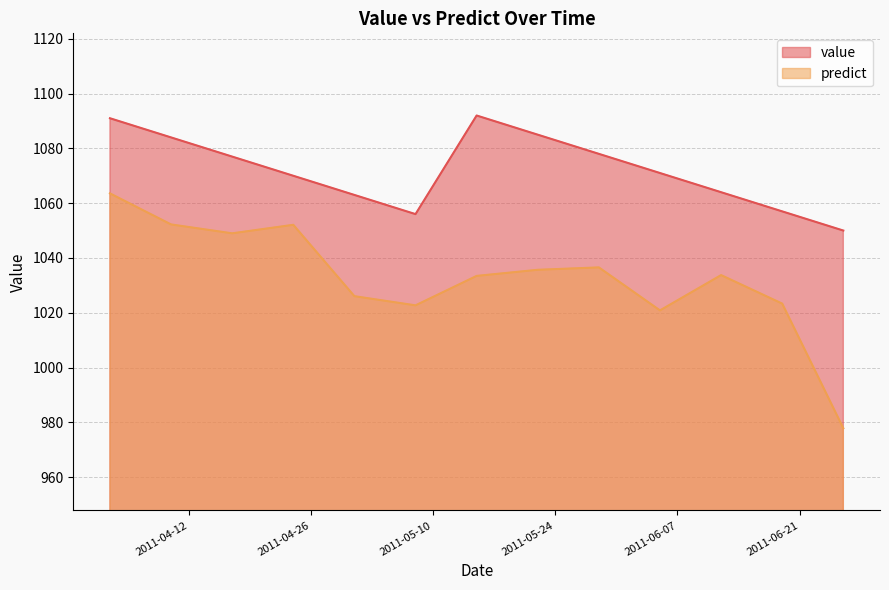

Where is the first local minimum for value?

2011-05-08